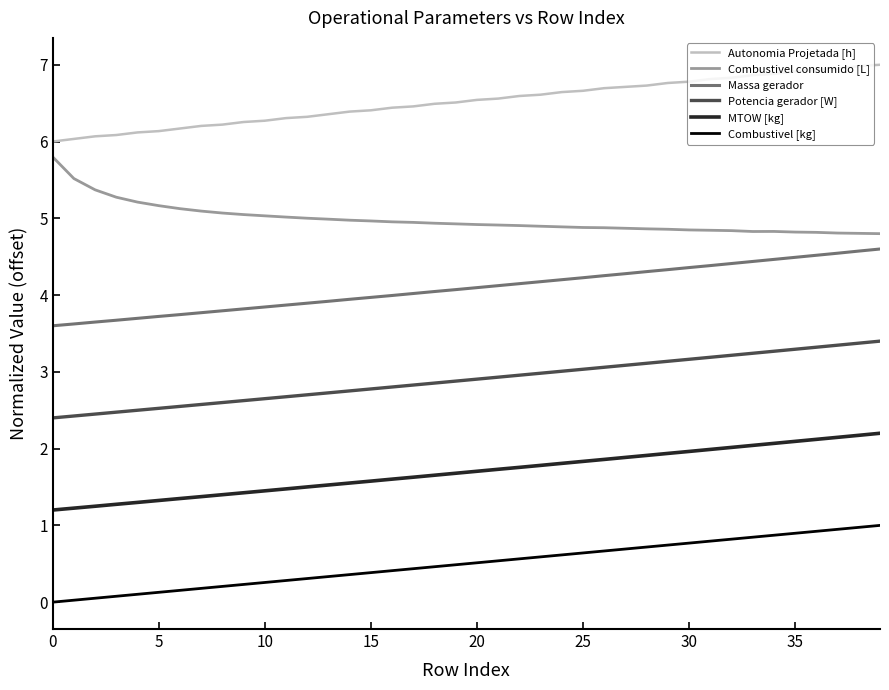

True or false: MTOW [kg] and Potencia gerador [W] intersect in this chart.

False